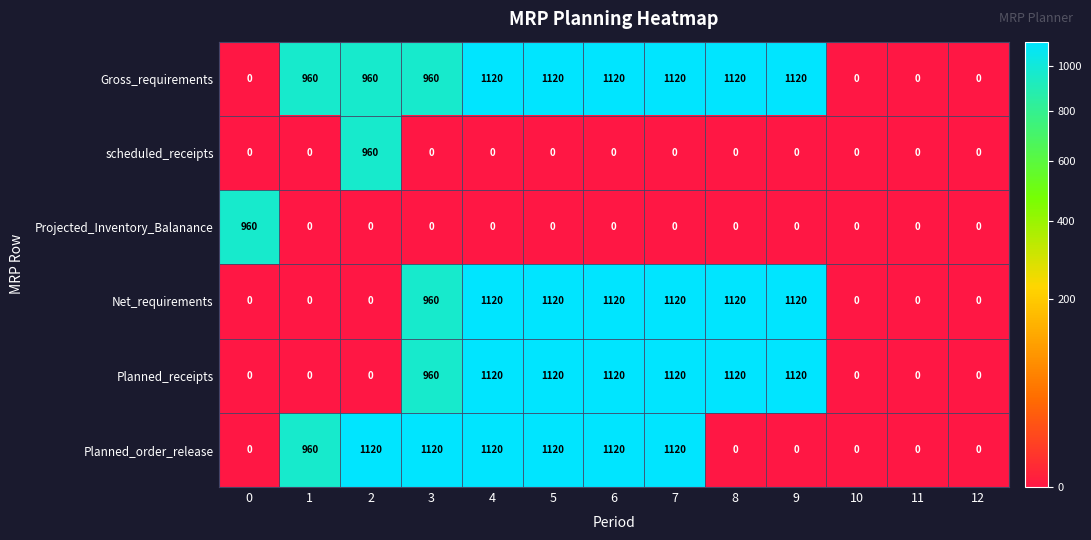

Which series has the largest total across all categories?

Gross_requirements